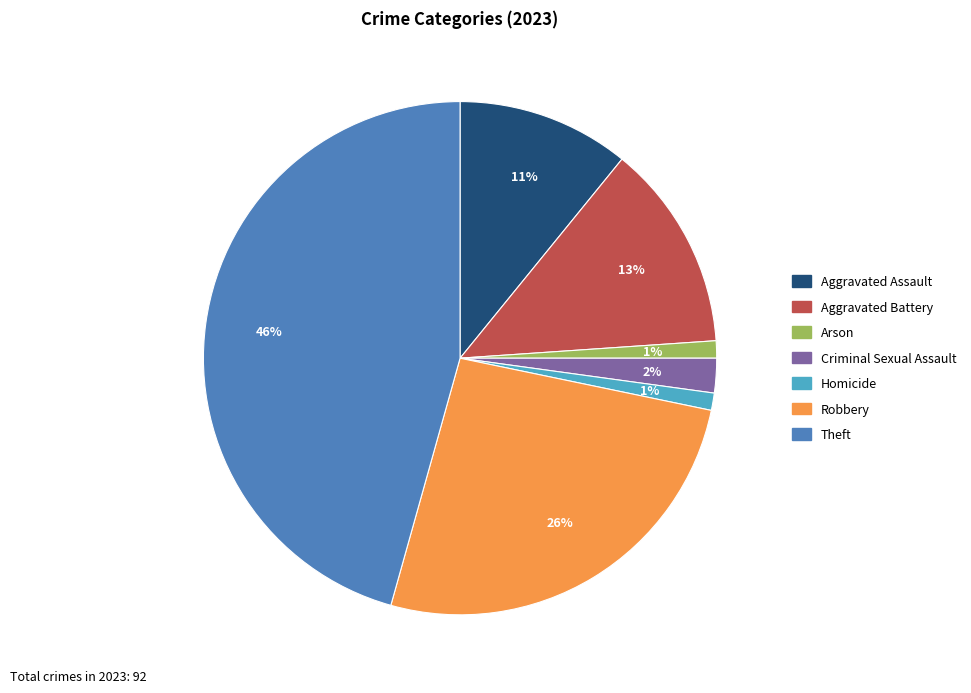

What percentage is the Theft slice, to the nearest percent?

46%